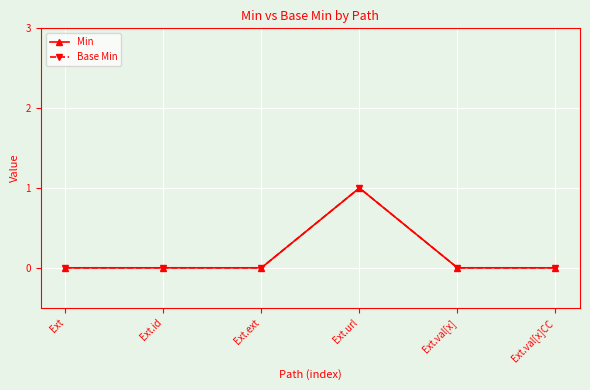

Rank the series at Ext.ext from highest to lowest value.

Min, Base Min